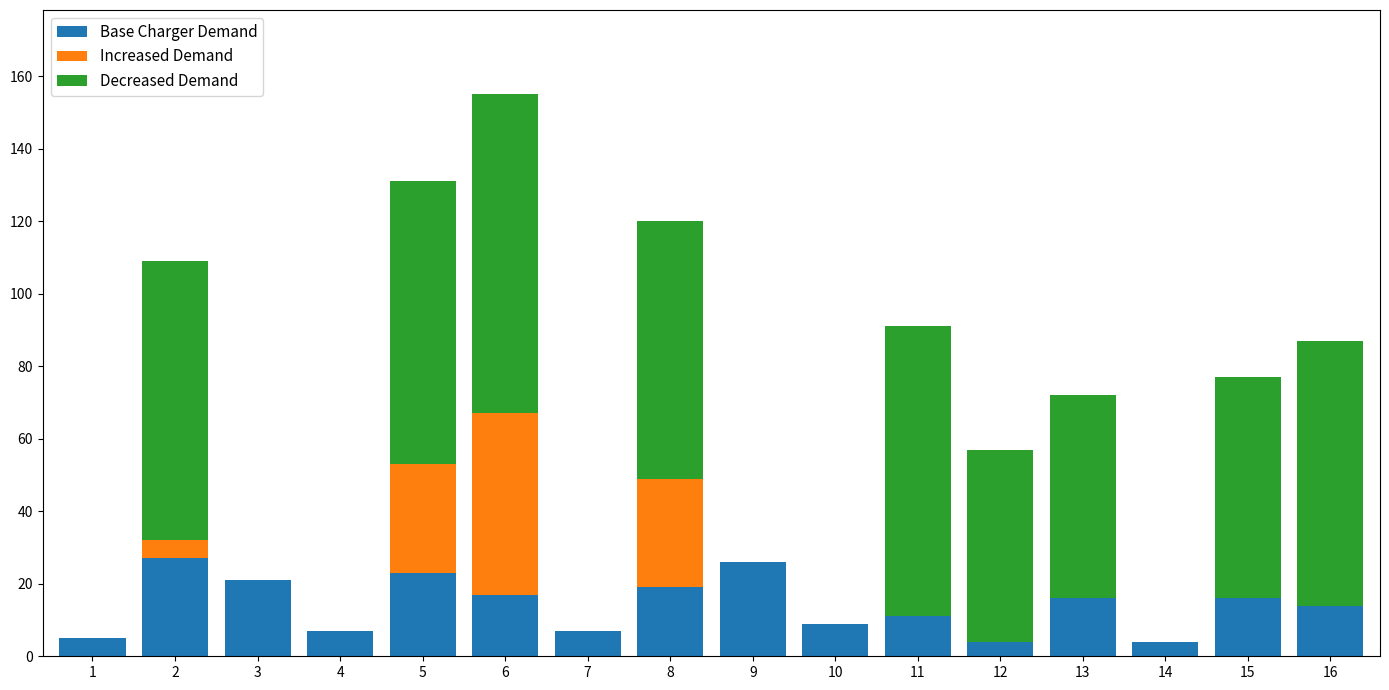

The Base Charger Demand series shows 7 at 7. True or false?

True